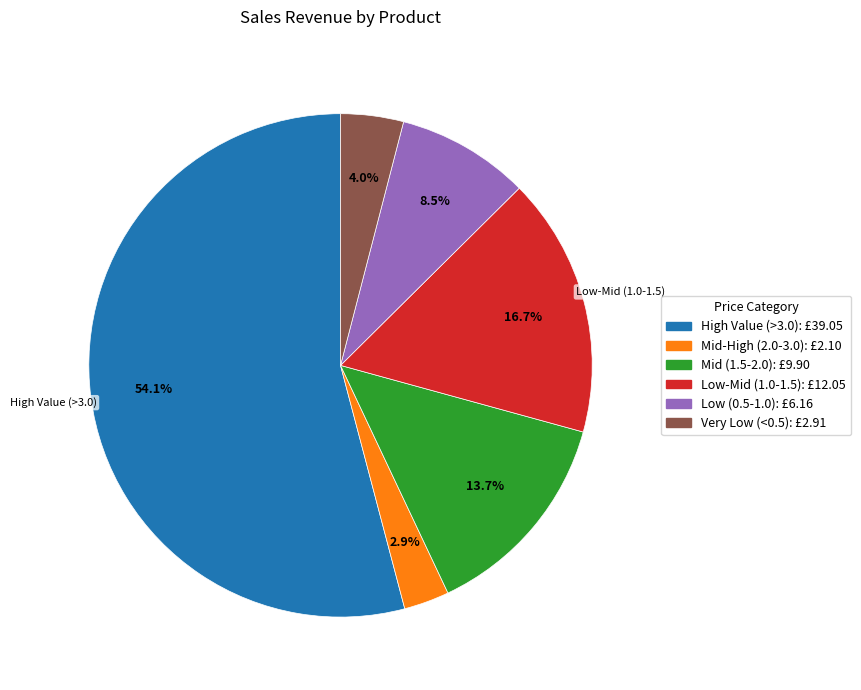

Is there any slice that represents more than half of the pie?

Yes